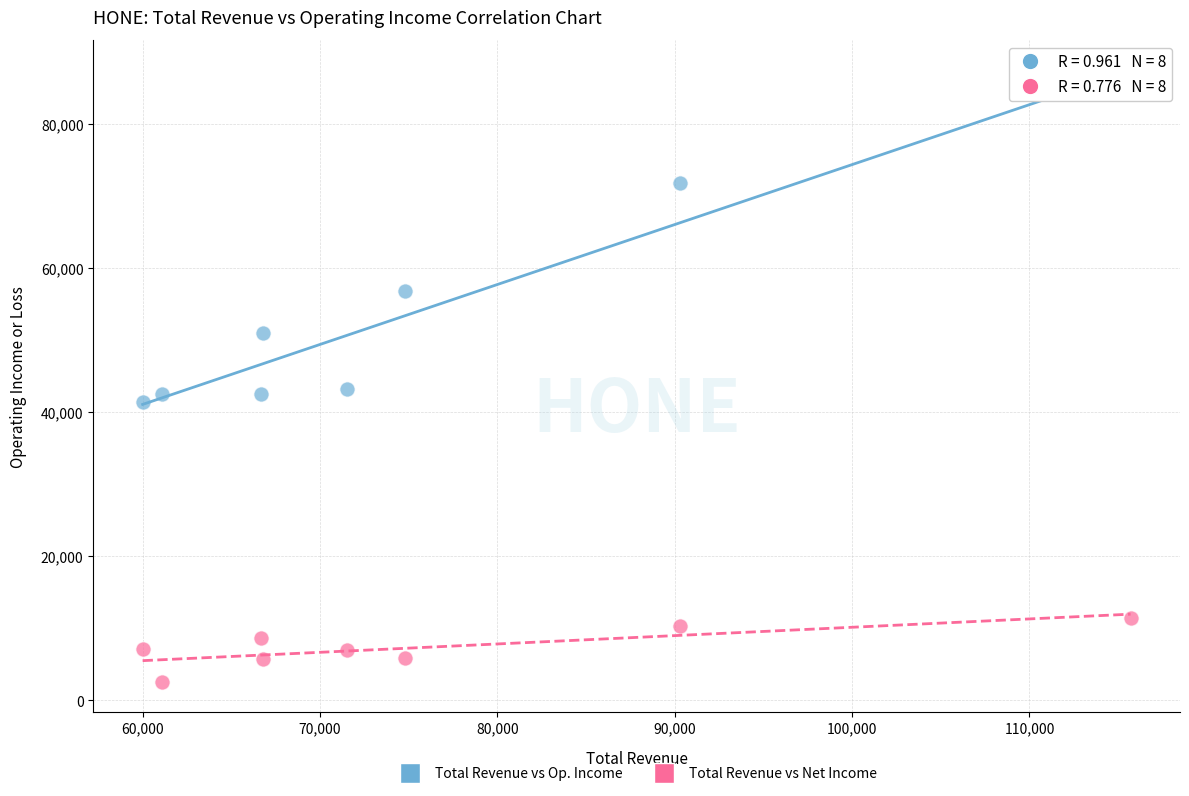

Across all data points, what is the range of Y values (max minus min)?

82500